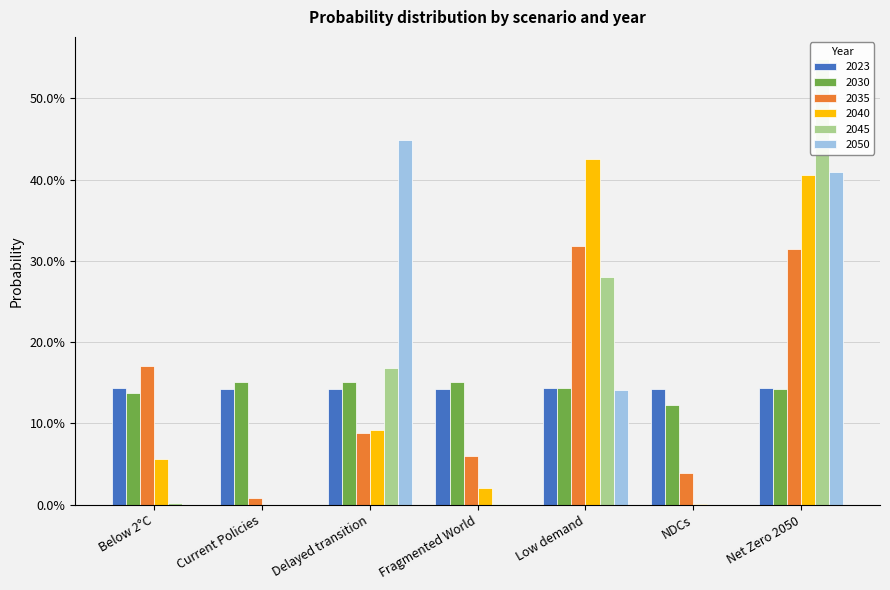

What is the value of the 2045 bar at the 3rd from the left?

0.2